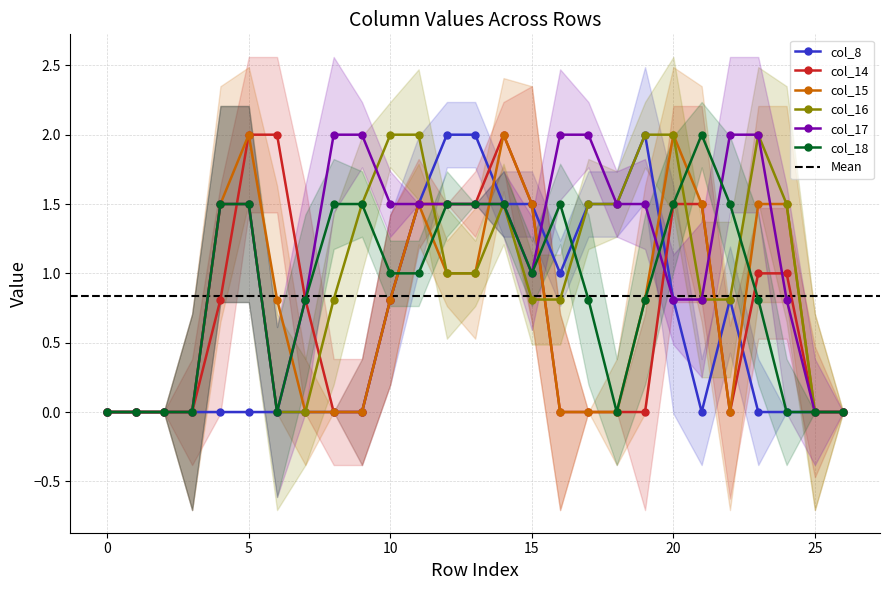

At which category does col_8 reach its first local valley?

16